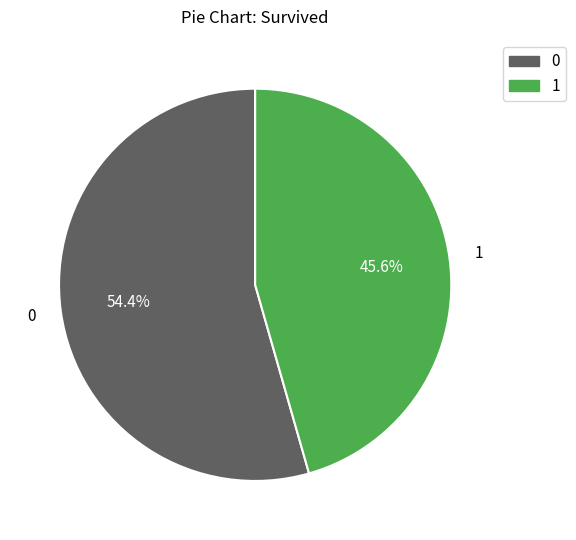

Approximately how many times larger is the value at 0 compared to 1?

1.2